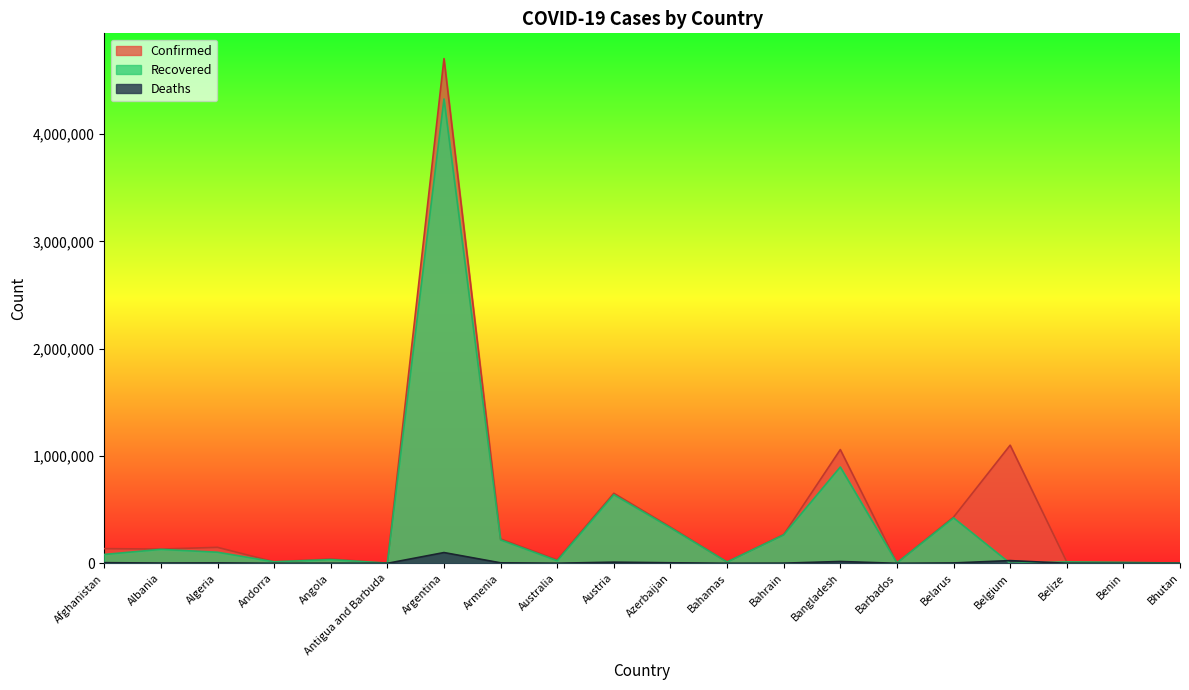

Between Belgium and Benin, which series saw the biggest shift?

Confirmed